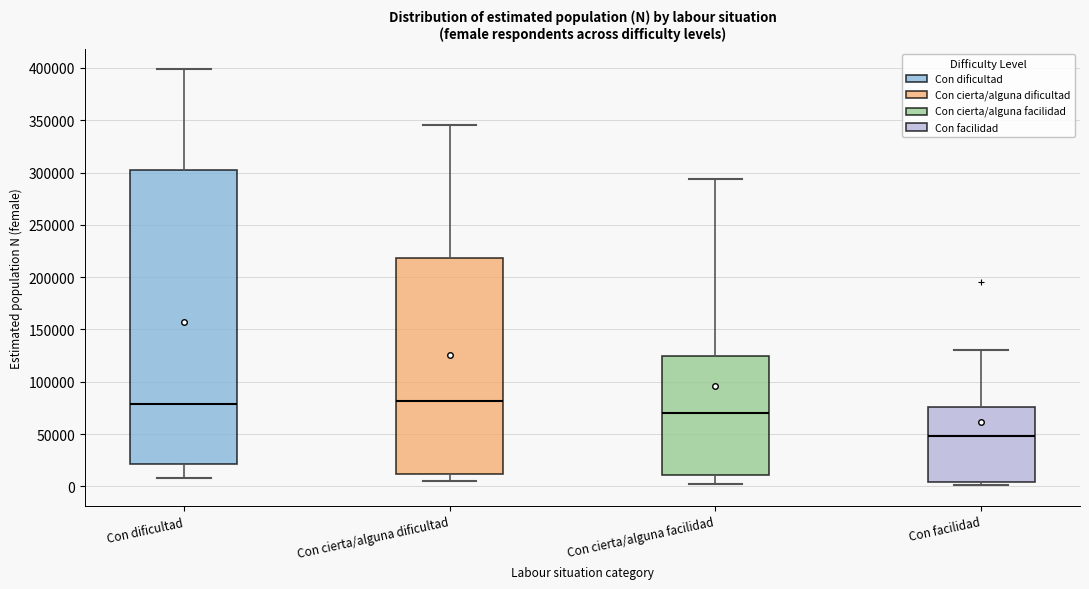

Reading left to right, read every box against the y-axis: the position of its median line, the range the box covers, and the ends of its whiskers. The values are not printed on the chart, so give them approximately, as read against the axis.

Con dificultad: median 80000, box 20000 to 305000, whiskers 10000 to 400000
Con cierta/alguna dificultad: median 80000, box 10000 to 220000, whiskers 5000 to 345000
Con cierta/alguna facilidad: median 70000, box 10000 to 125000, whiskers 0 to 295000
Con facilidad: median 50000, box 5000 to 75000, whiskers 0 to 130000